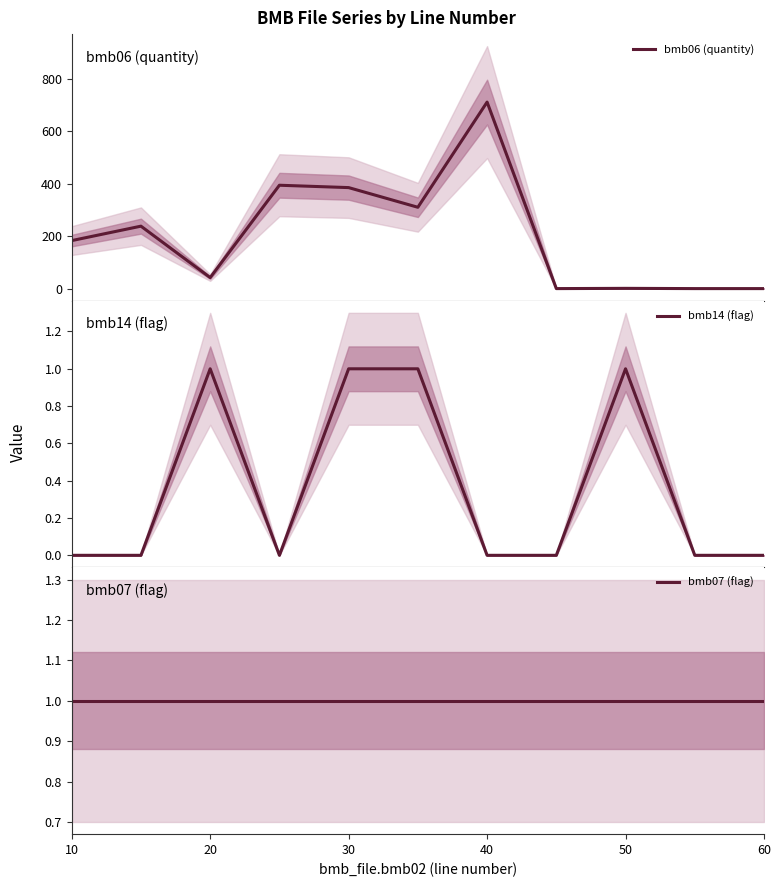

Count the bmb14 (flag) values in the range 0 to 1.

11